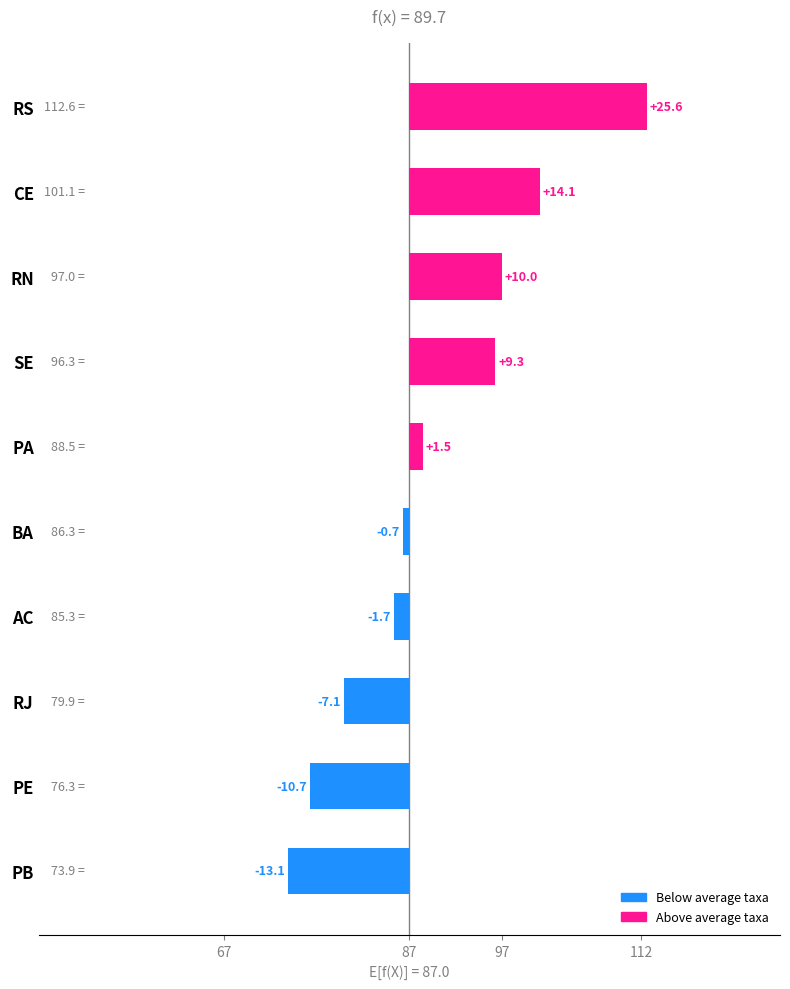

What is the label of the 7th bar from the right?

BA